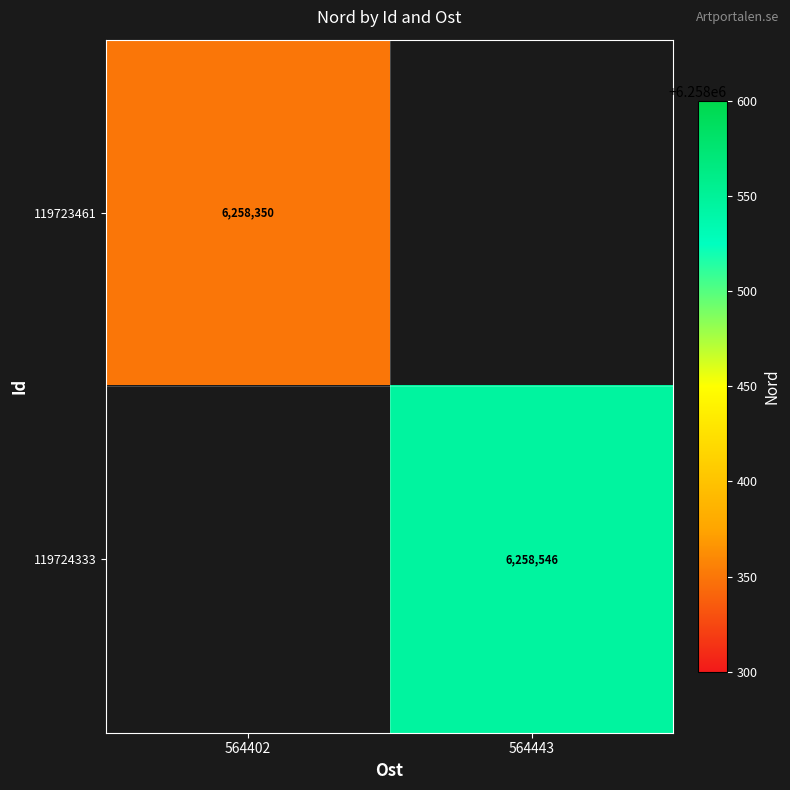

The value of 119723461 at 564402 is 6258350. True or false?

True